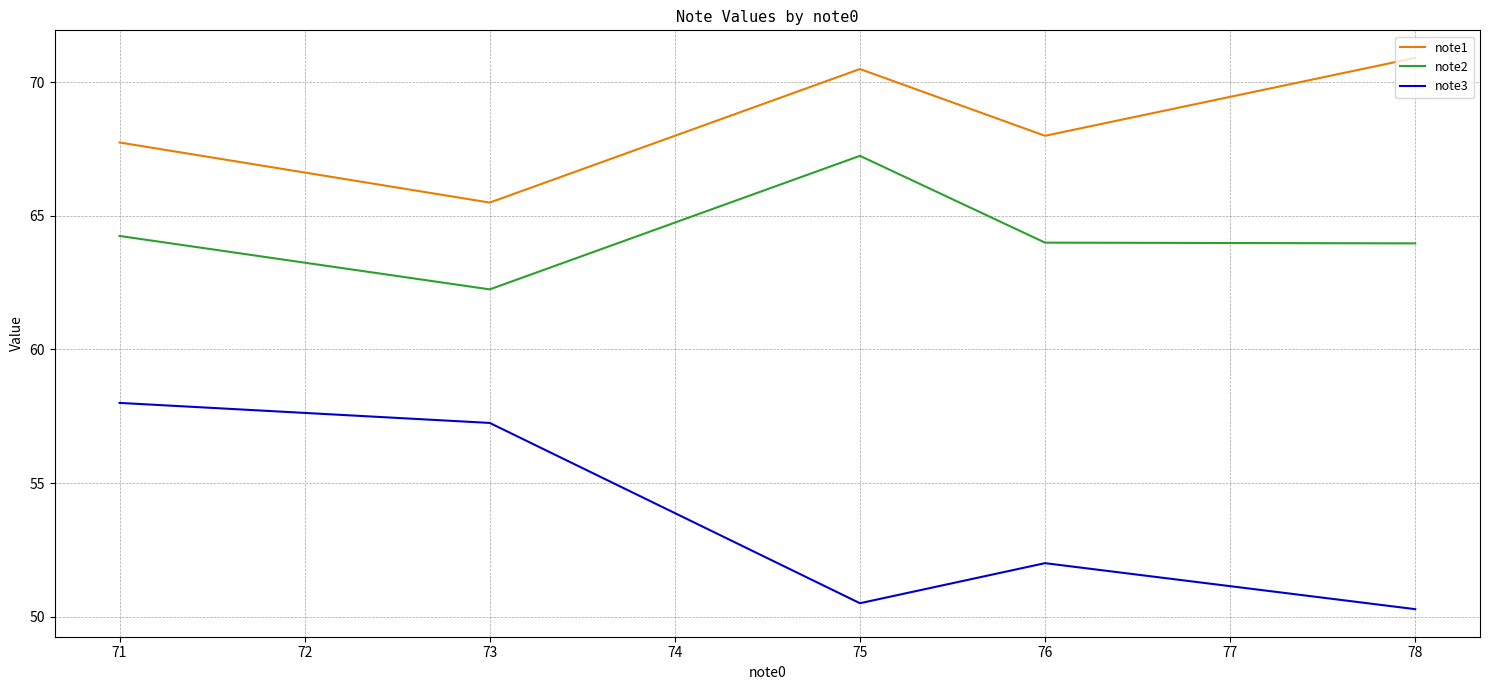

True or false: note3 has a value of 50.3 at 78.

True